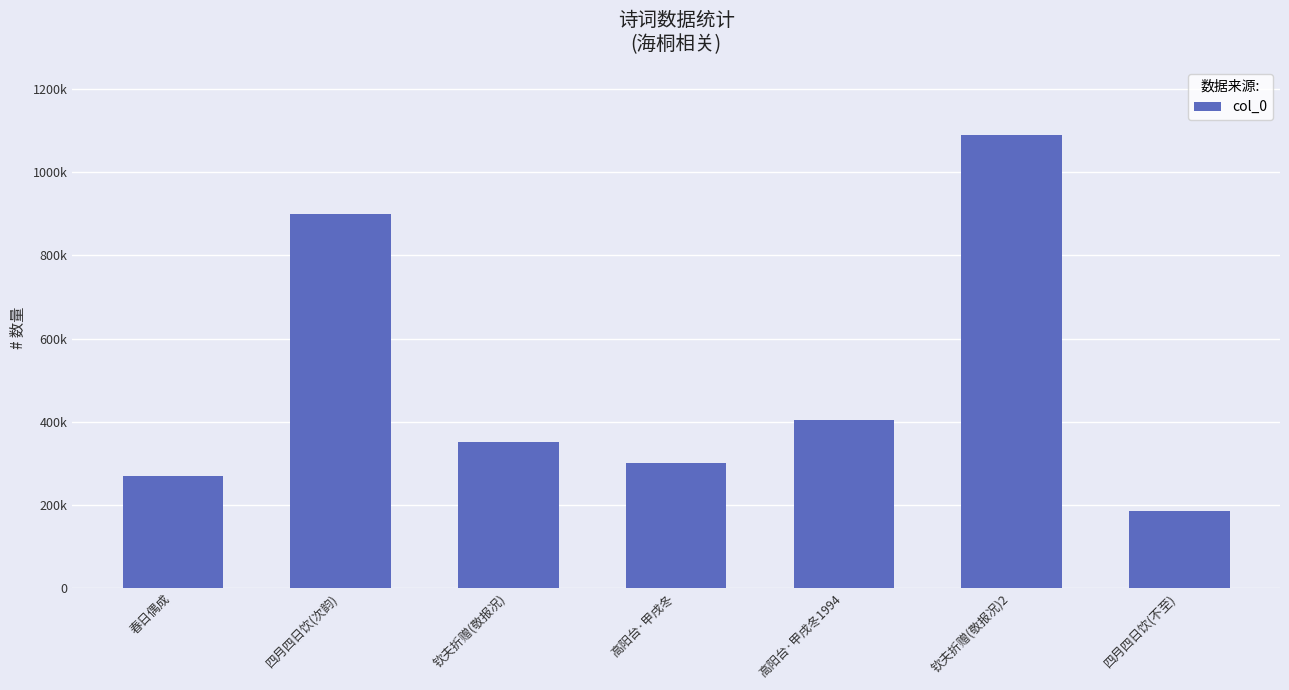

What position from the left is 钦夫折赠(敬报况)2?

6